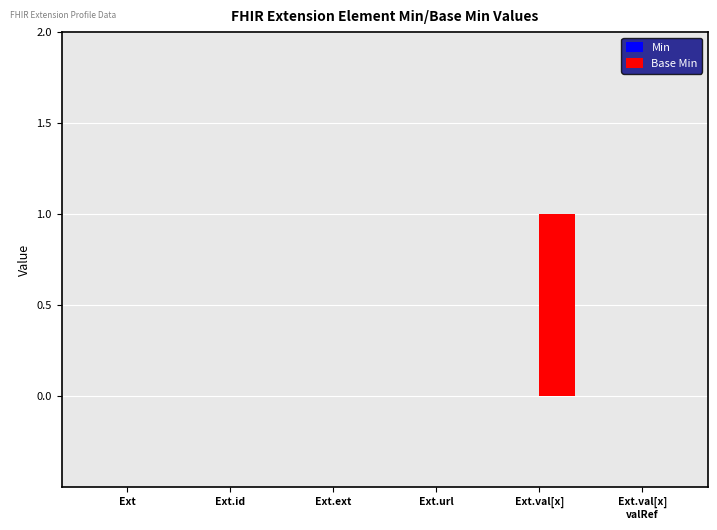

The chart shows a value of 0 at Ext.ext. True or false?

True